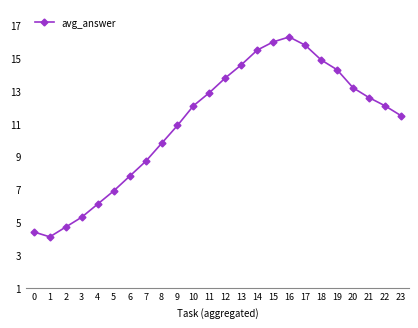

What is the smallest value displayed?

4.1